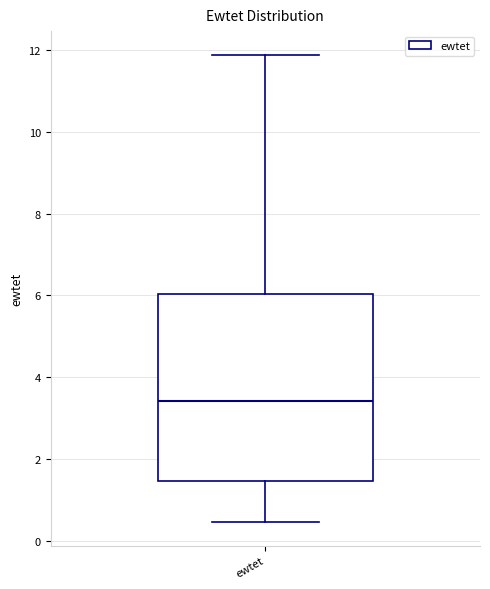

Transcribe this box plot: give where the median line is, the range the box spans, and where the two whiskers end, as read against the y-axis. The values are not printed on the chart, so give them approximately, as read against the axis.

median 3.4, box 1.4 to 6.0, whiskers 0.4 to 11.8